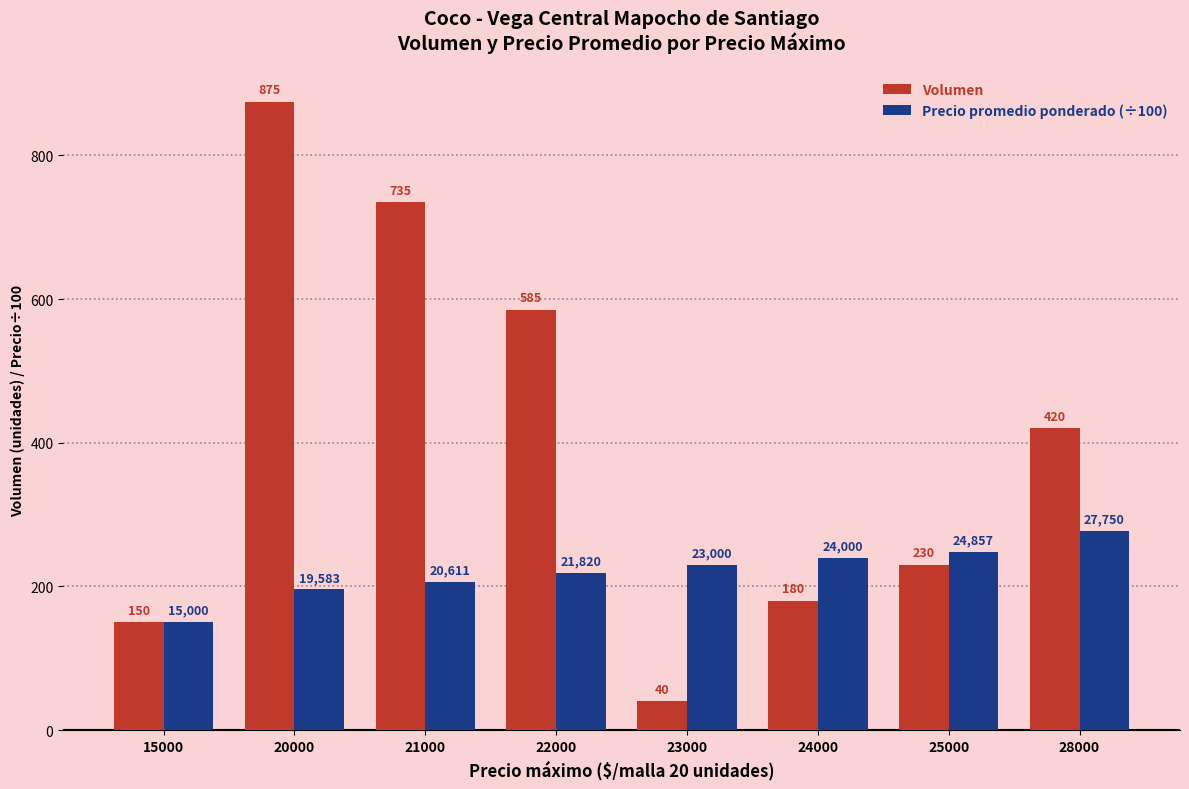

True or false: Volumen has a value of 316.8 at 25000.

False